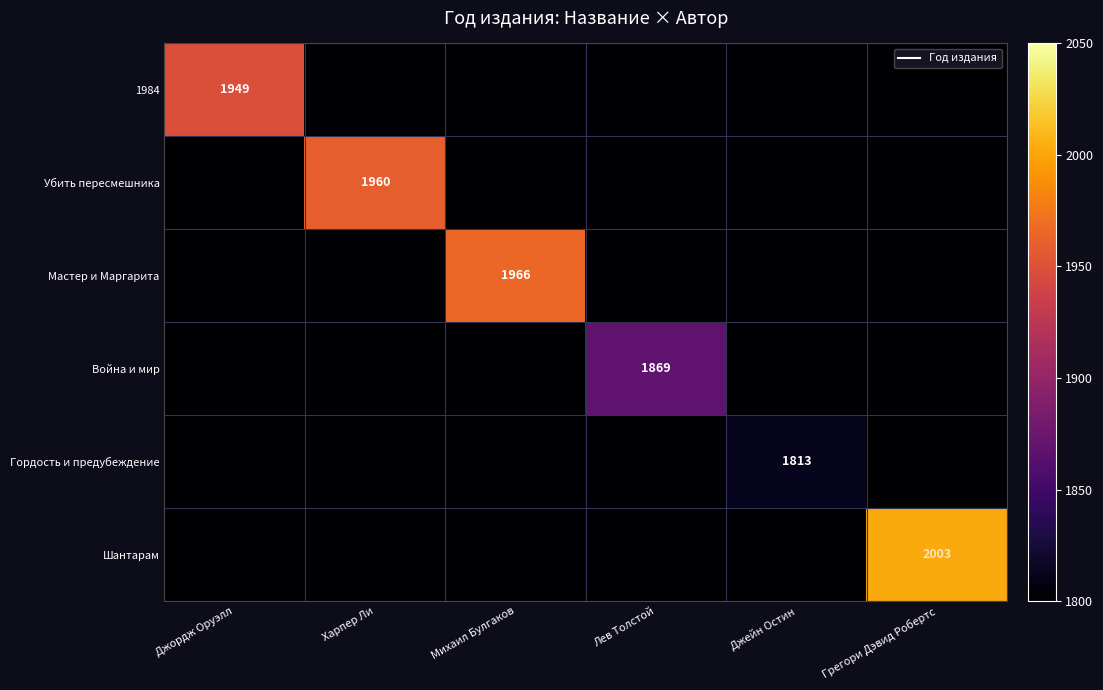

Which has a higher value, Грегори Дэвид Робертс or Харпер Ли?

Грегори Дэвид Робертс